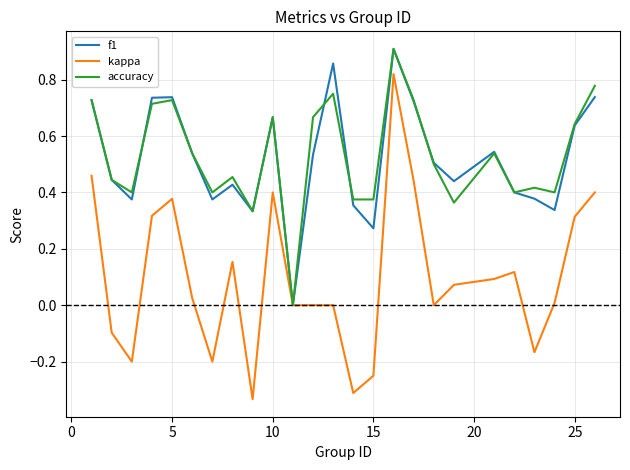

Which series has the largest range (max minus min)?

kappa